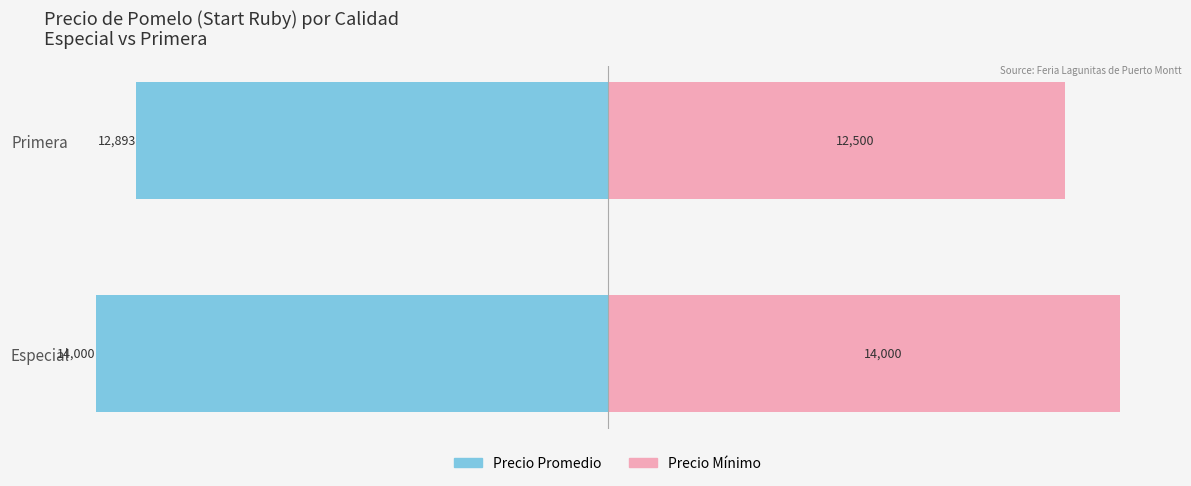

What is the highest value of the Precio Promedio series?

-12893